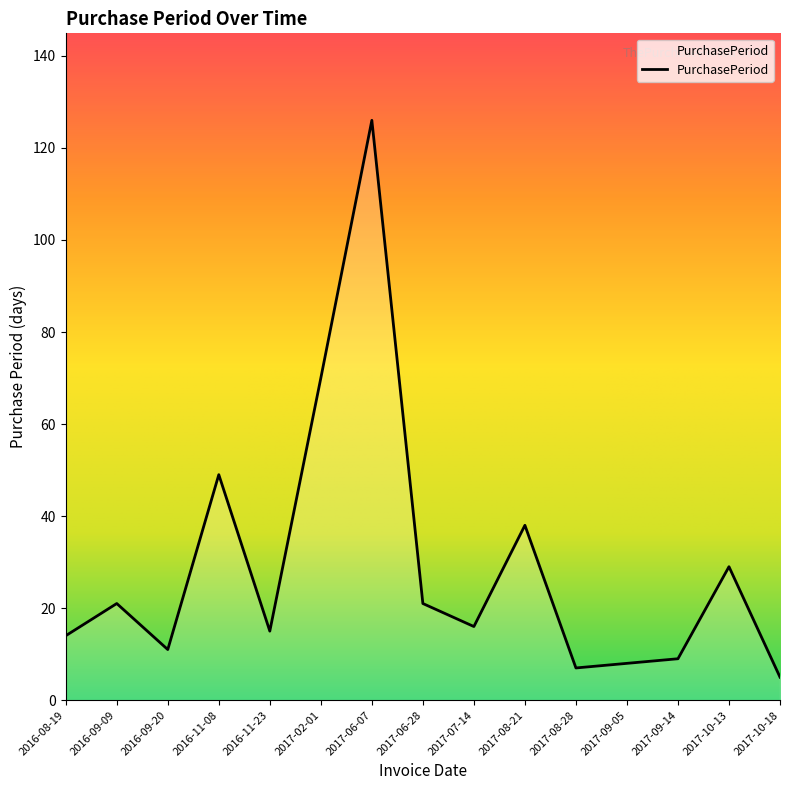

Where does the data first go above 16?

2016-09-09